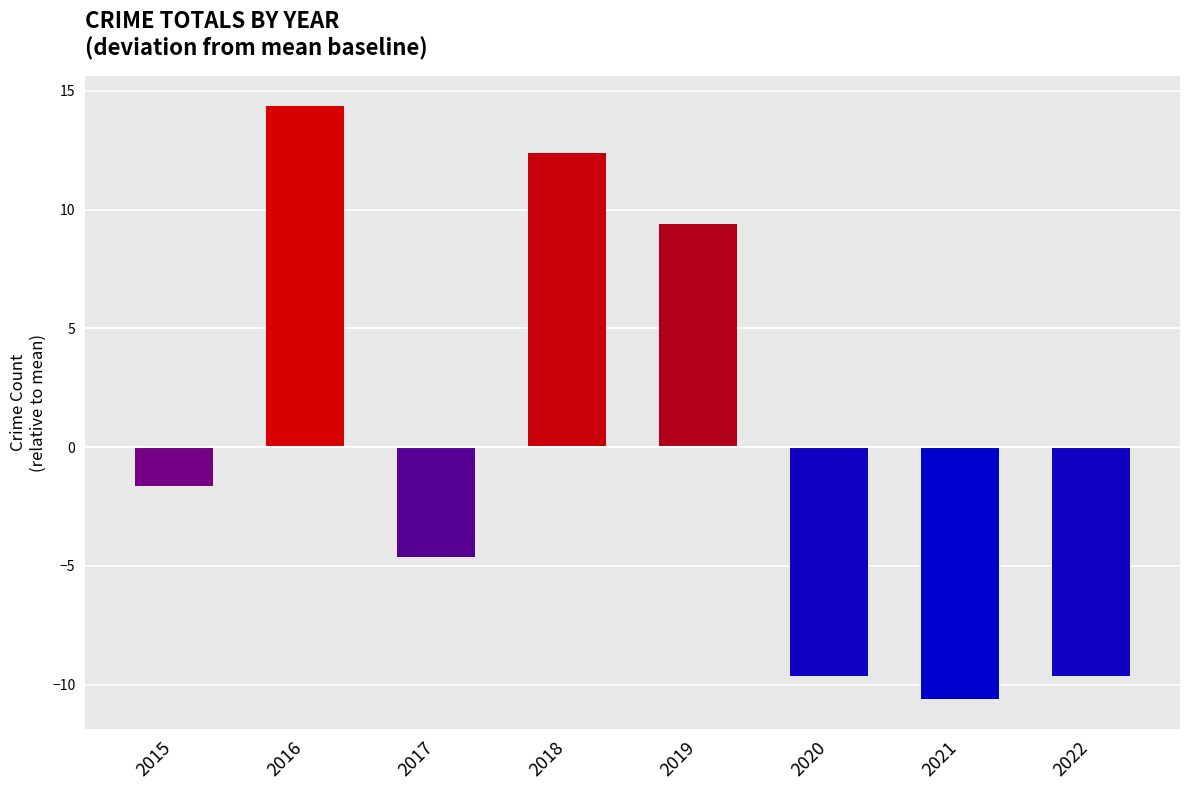

True or false: the data shows -2.9 at 2015.

False